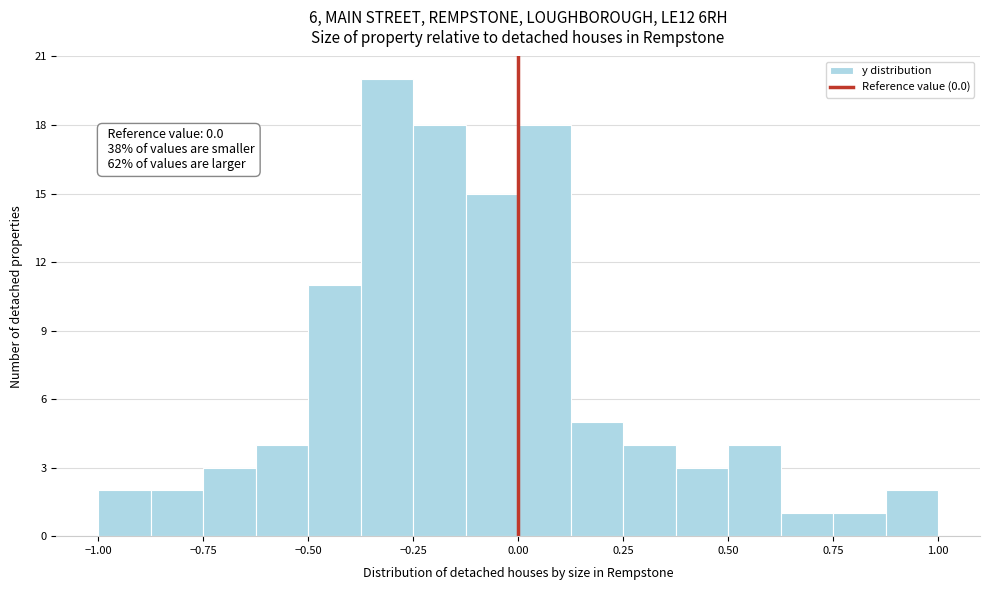

Read against the x-axis, roughly where is the centre of the tallest bar?

-0.30